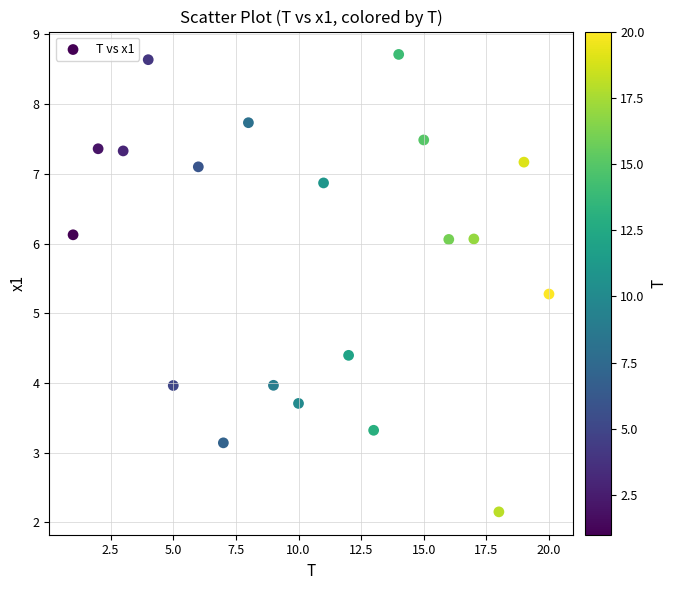

What is the range of X values (max minus min)?

19.0